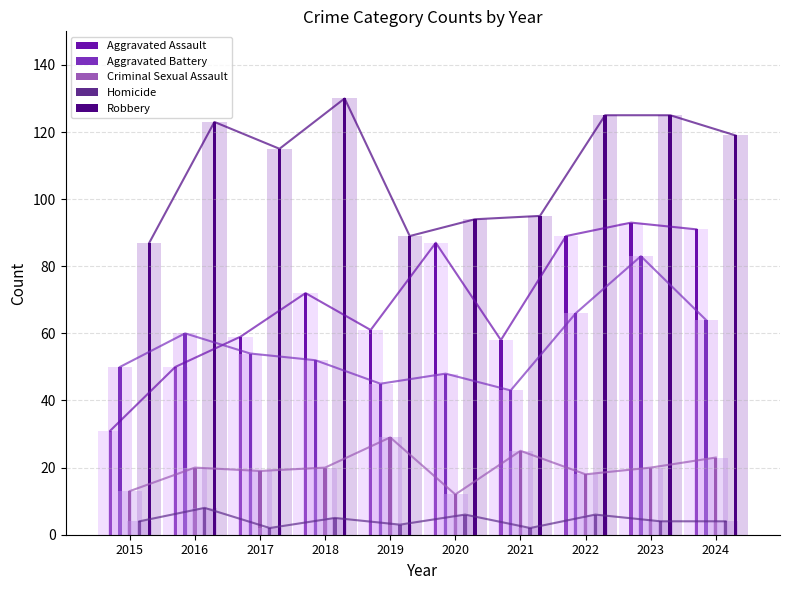

What is the value of the Aggravated Battery bar at the 8th from the left?

66